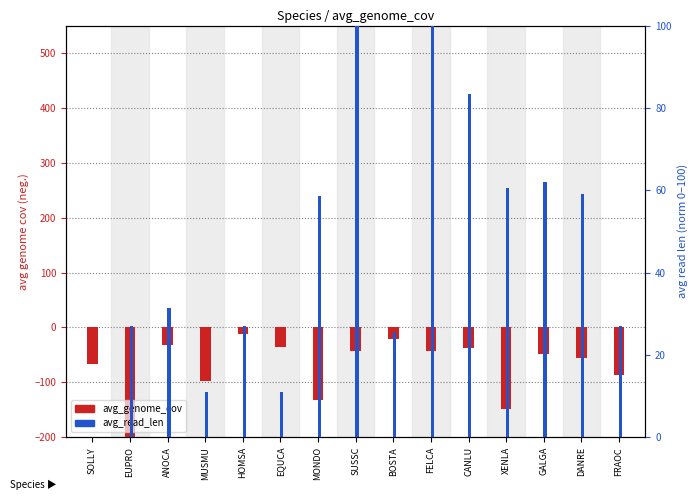

At which label is avg_genome_cov closest to -209?

XENLA